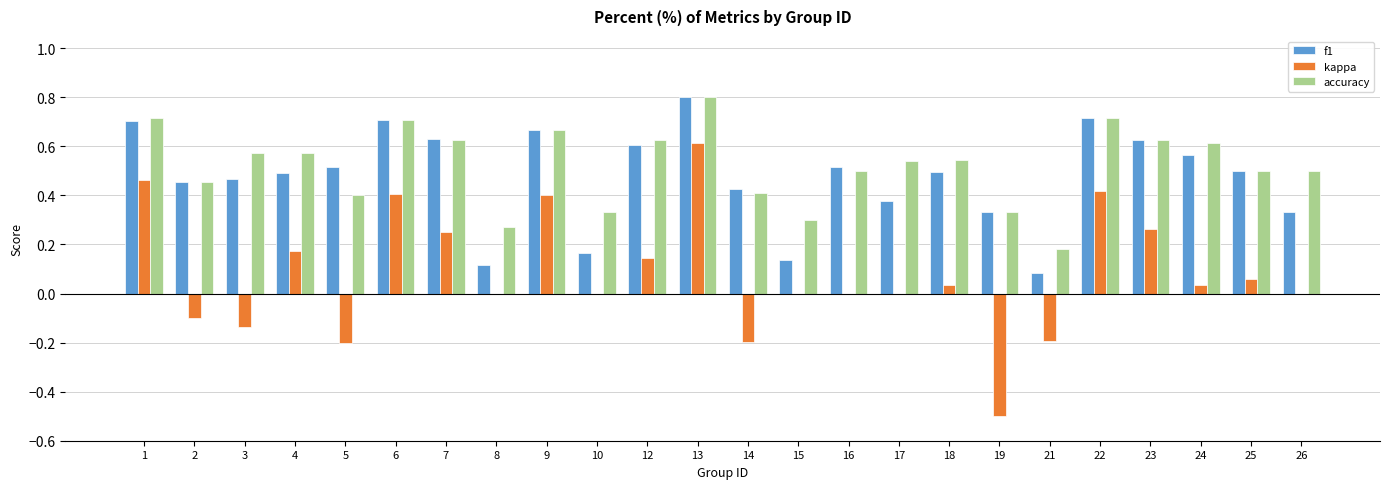

What is the total value across all series at 13?

2.2